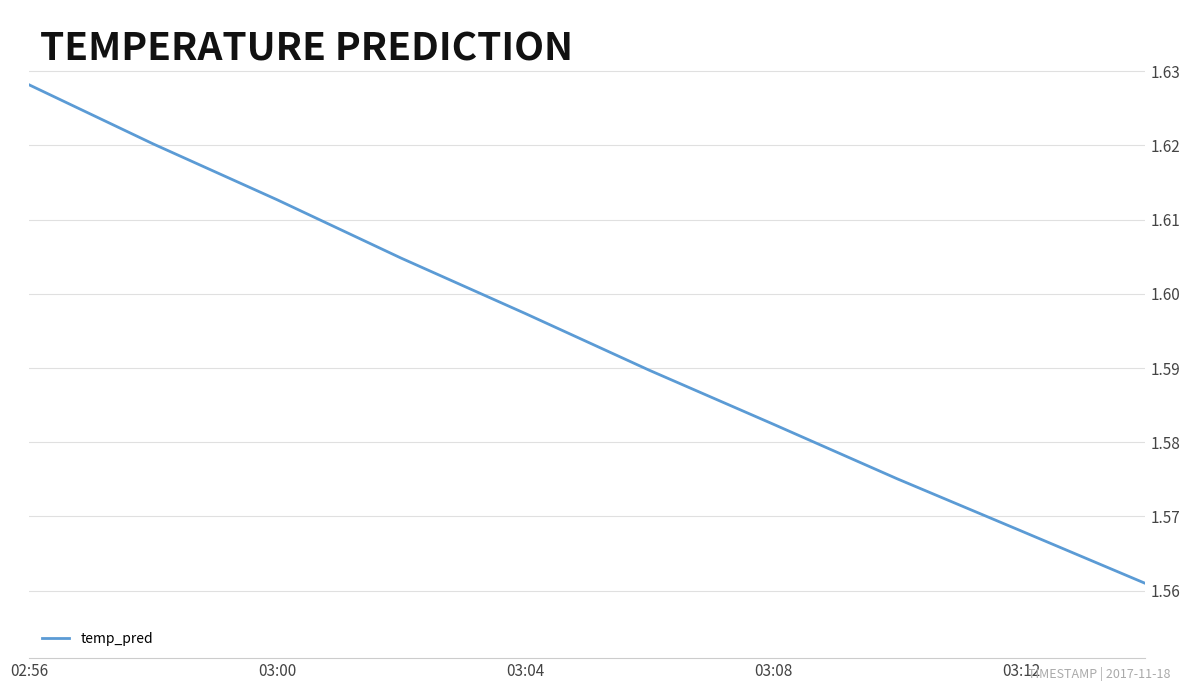

Approximately how many times larger is the value at 03:08 compared to 03:12?

1.0